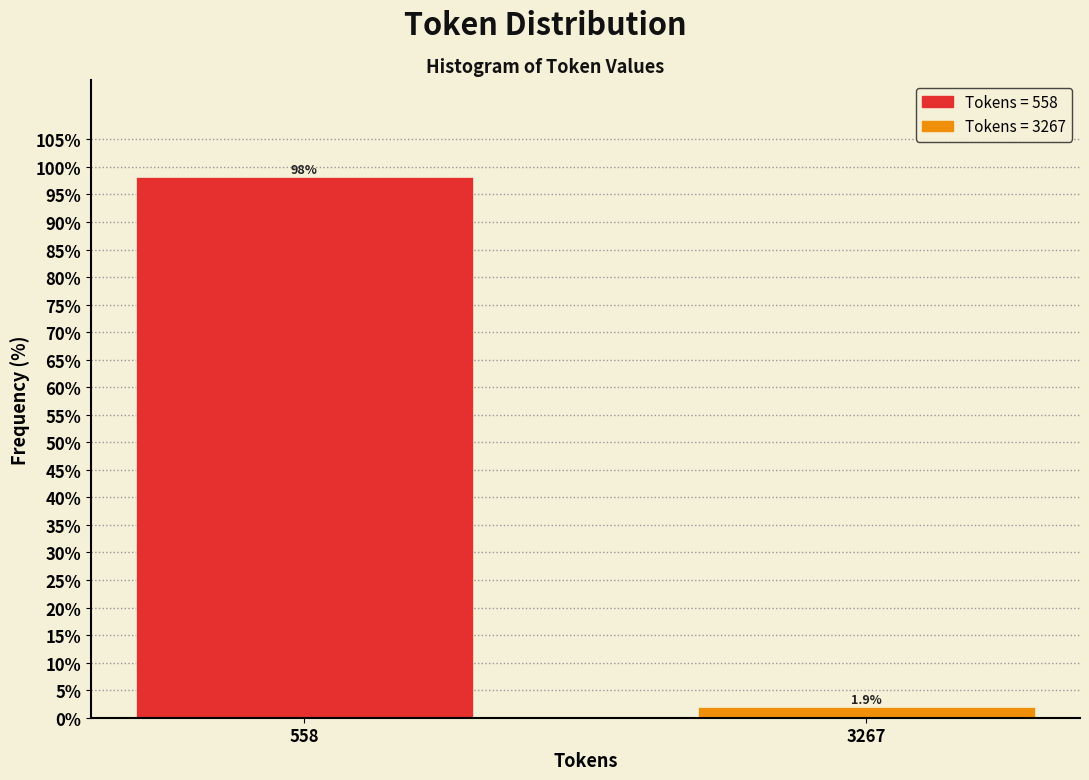

Reading left to right, transcribe all the data shown in this chart.

98.1	1.9